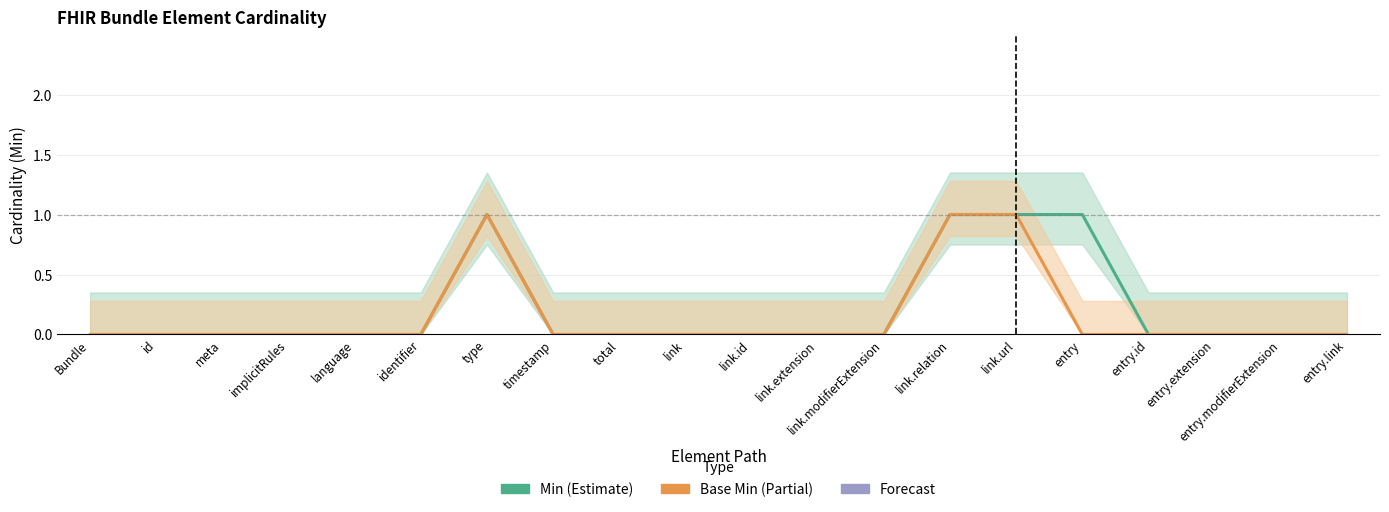

Reading left to right, extract all data points from this chart.

Min: Bundle=0	id=0	meta=0	implicitRules=0	language=0	identifier=0	type=1	timestamp=0	total=0	link=0	link.id=0	link.extension=0	link.modifierExtension=0	link.relation=1	link.url=1	entry=1	entry.id=0	entry.extension=0	entry.modifierExtension=0	entry.link=0
Base Min: Bundle=0	id=0	meta=0	implicitRules=0	language=0	identifier=0	type=1	timestamp=0	total=0	link=0	link.id=0	link.extension=0	link.modifierExtension=0	link.relation=1	link.url=1	entry=0	entry.id=0	entry.extension=0	entry.modifierExtension=0	entry.link=0